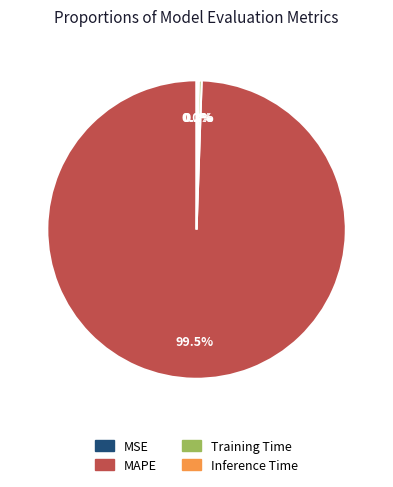

To the nearest percent, what is the combined percentage of MAPE and Training Time?

100%